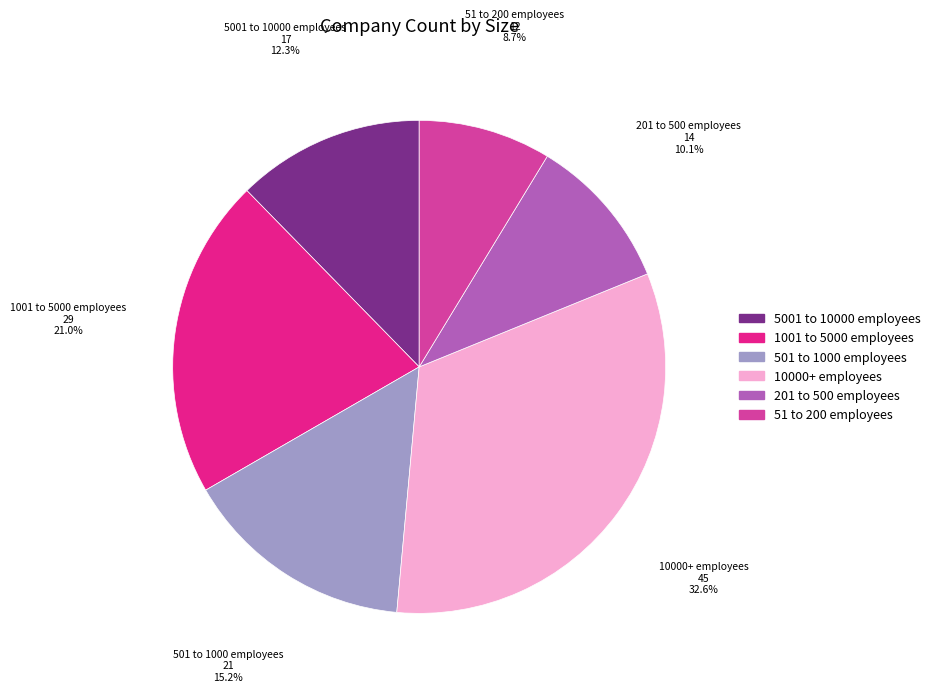

What is the ratio of the value at 51 to 200 employees to the value at 5001 to 10000 employees?

0.7